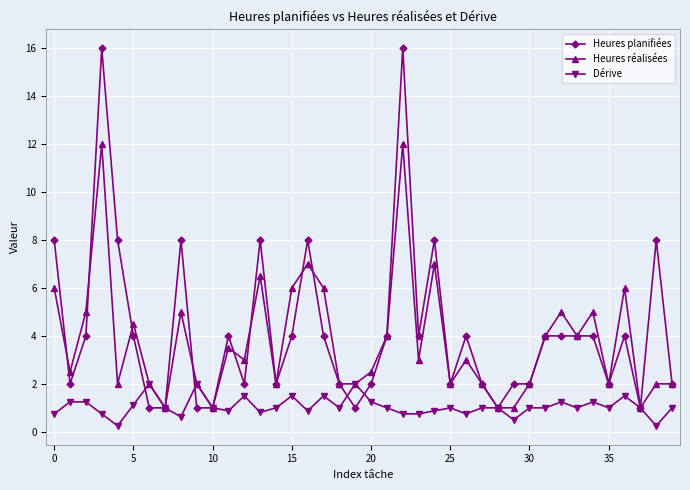

Does the chart display data point markers on the line(s)?

Yes